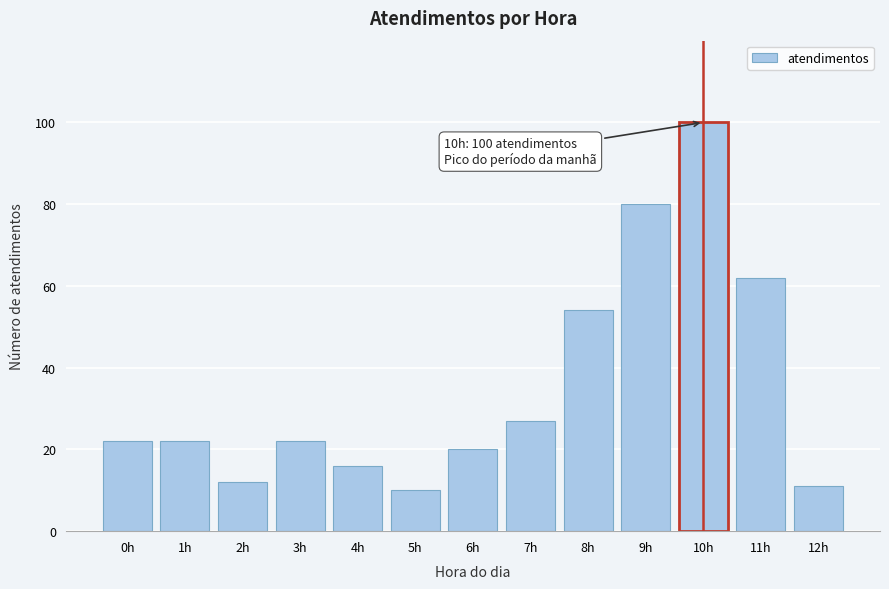

Reading right to left, list all the values displayed in this chart.

12h=11	11h=62	10h=100	9h=80	8h=54	7h=27	6h=20	5h=10	4h=16	3h=22	2h=12	1h=22	0h=22